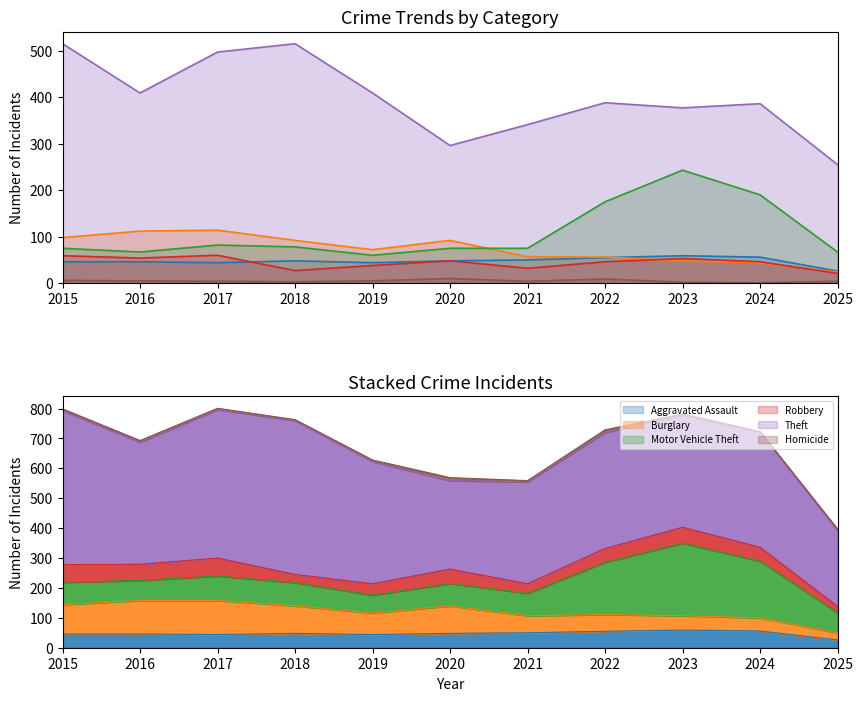

Which series changed the most between 2018 and 2020?

Theft